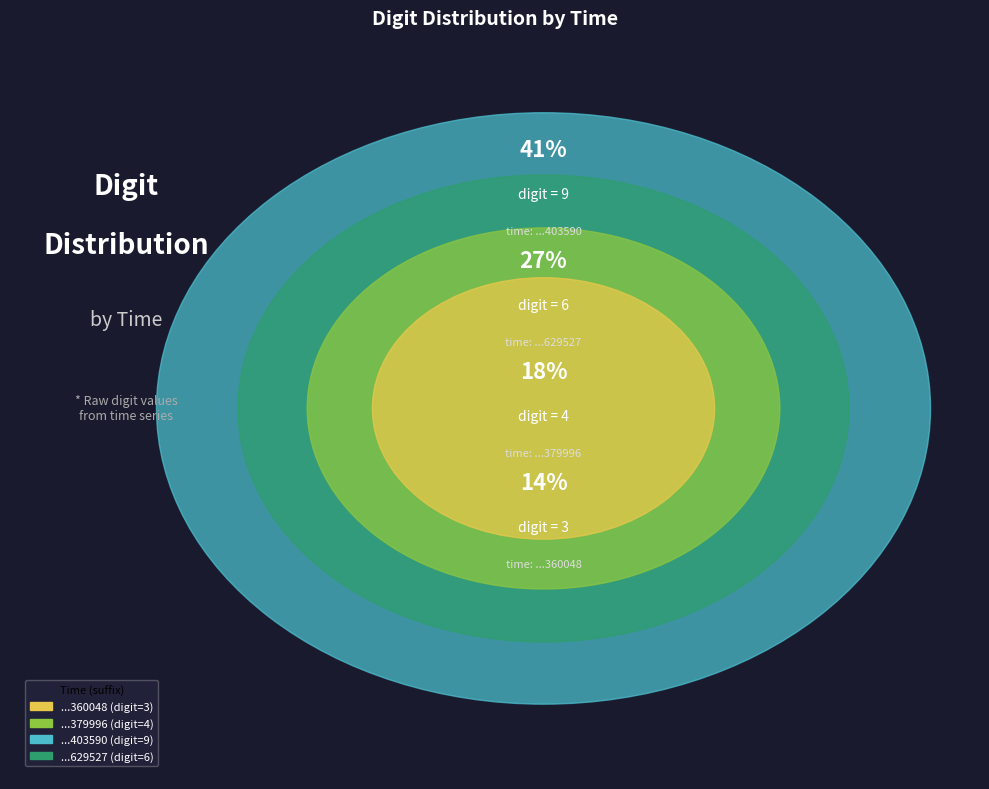

Which category has the biggest portion of the pie?

62252680403590